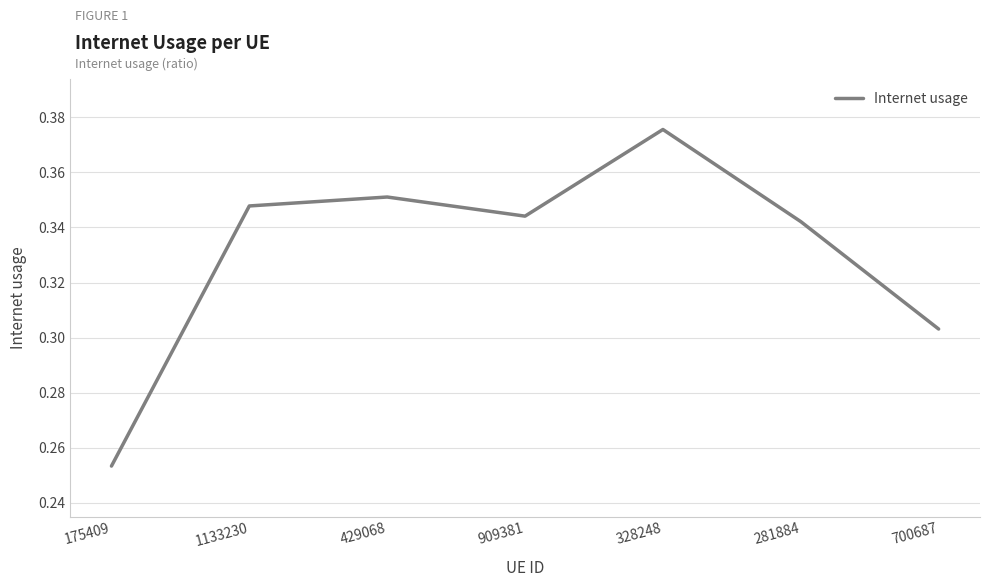

Which label corresponds to the smallest value in the chart?

175409